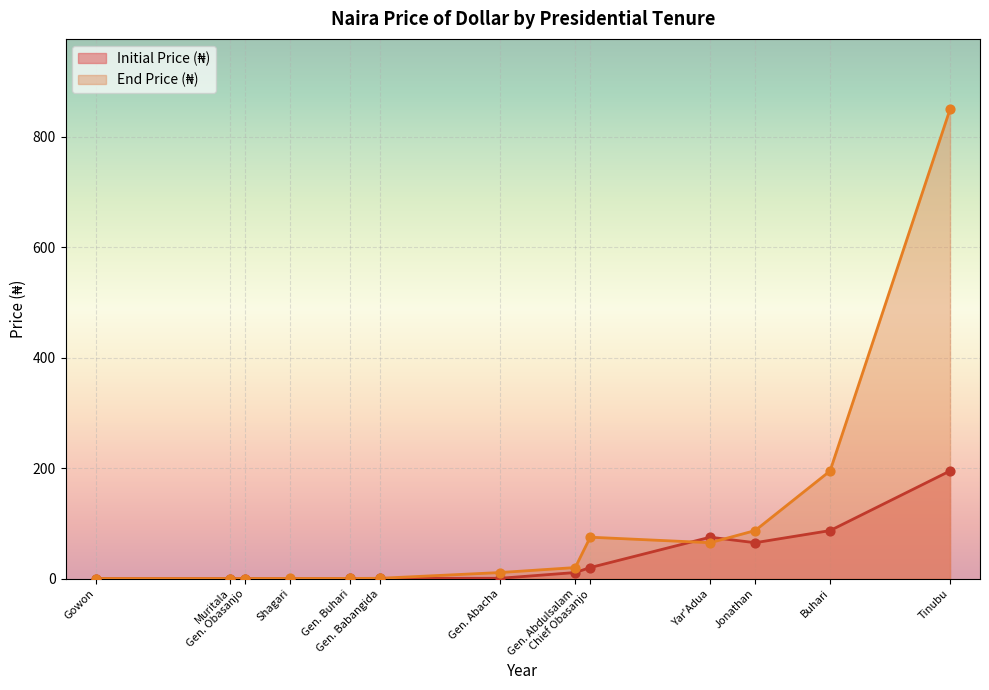

At how many categories does at least one series exceed 579?

1